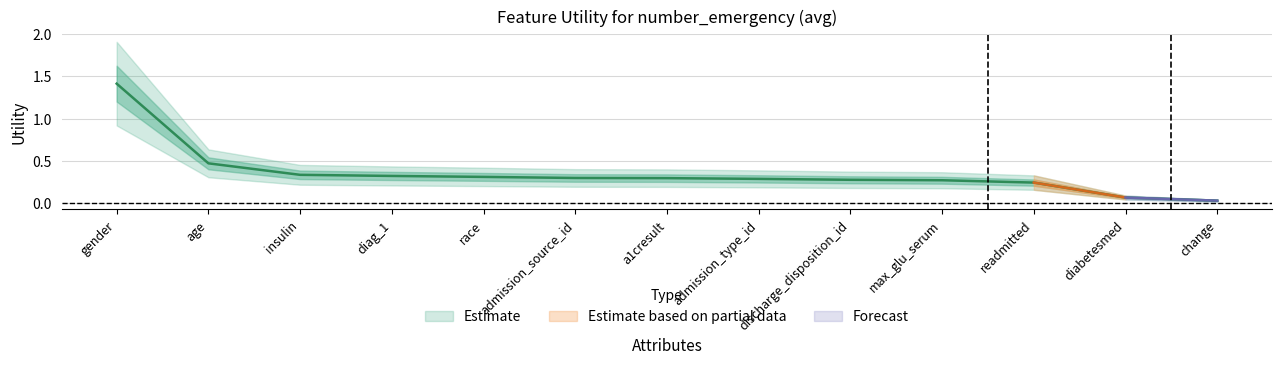

How many lines are shown in the chart?

1